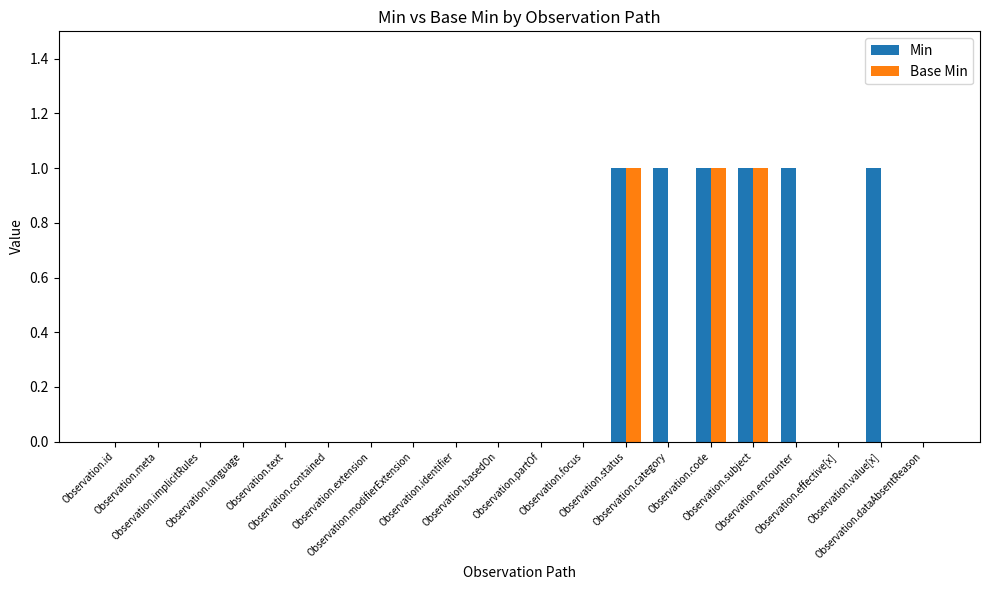

What is the sum of all Base Min values?

3